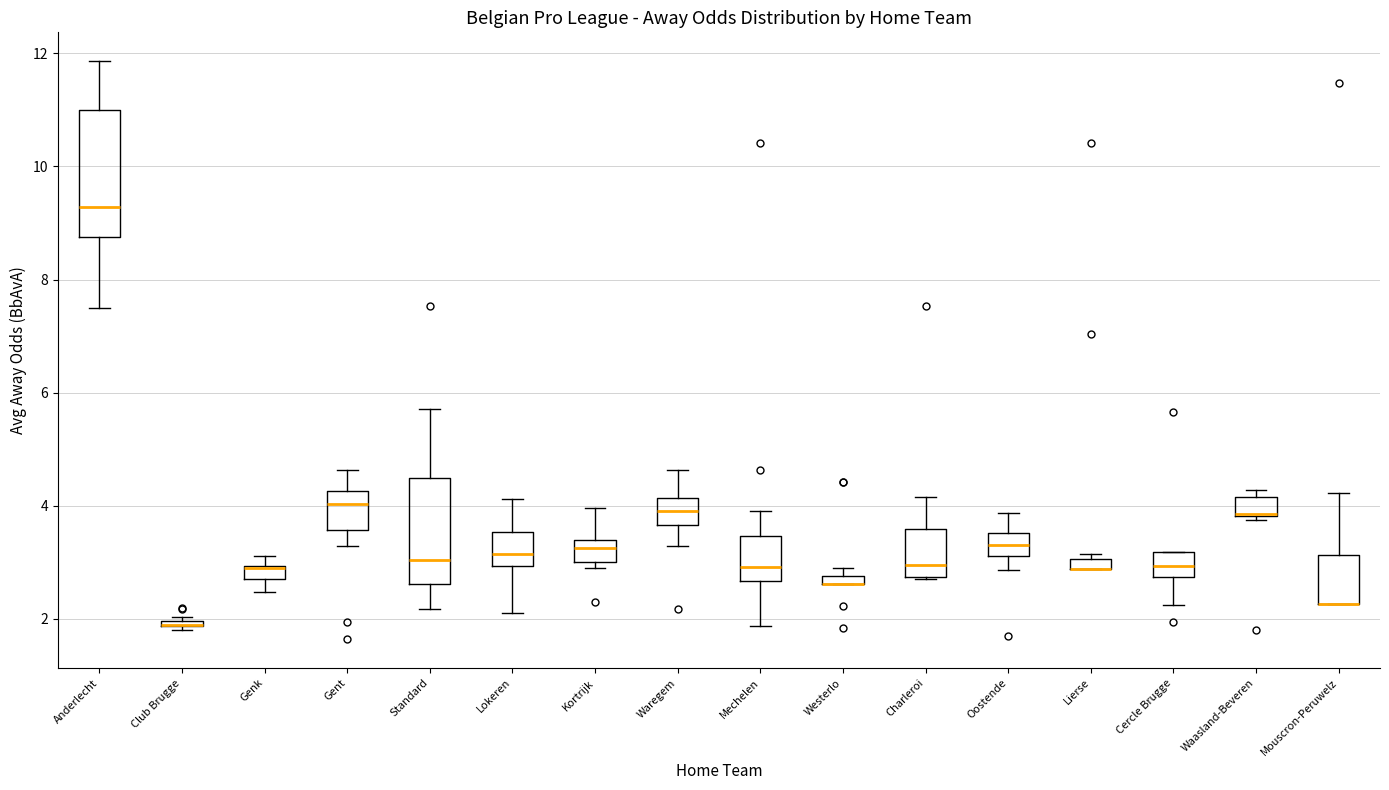

Where does the upper whisker of the box for Gent end on the y-axis? The values are not printed on the chart, so give them approximately, as read against the axis.

4.6